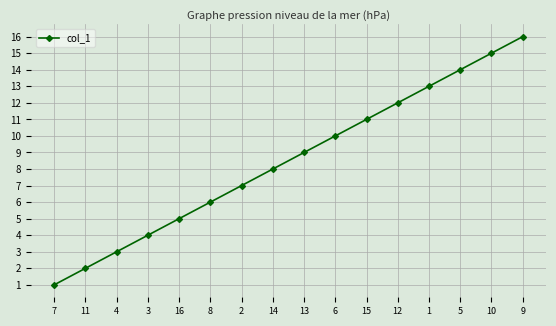

What is the difference between the maximum and minimum values?

15